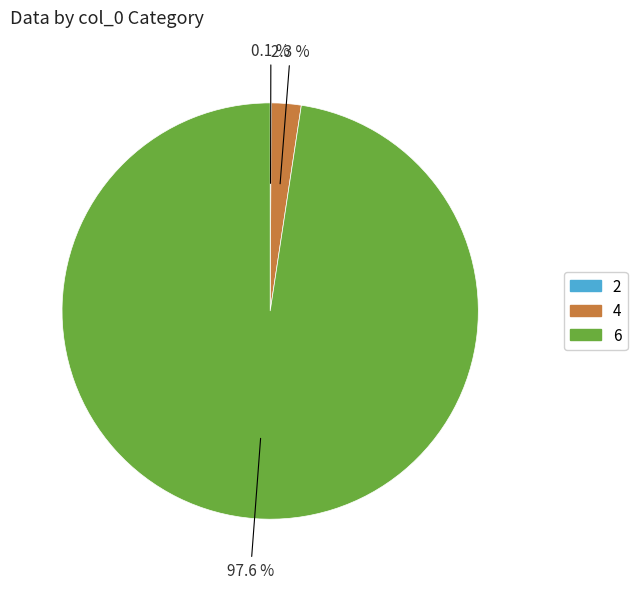

How much of the chart is everything except 4?

97.7%